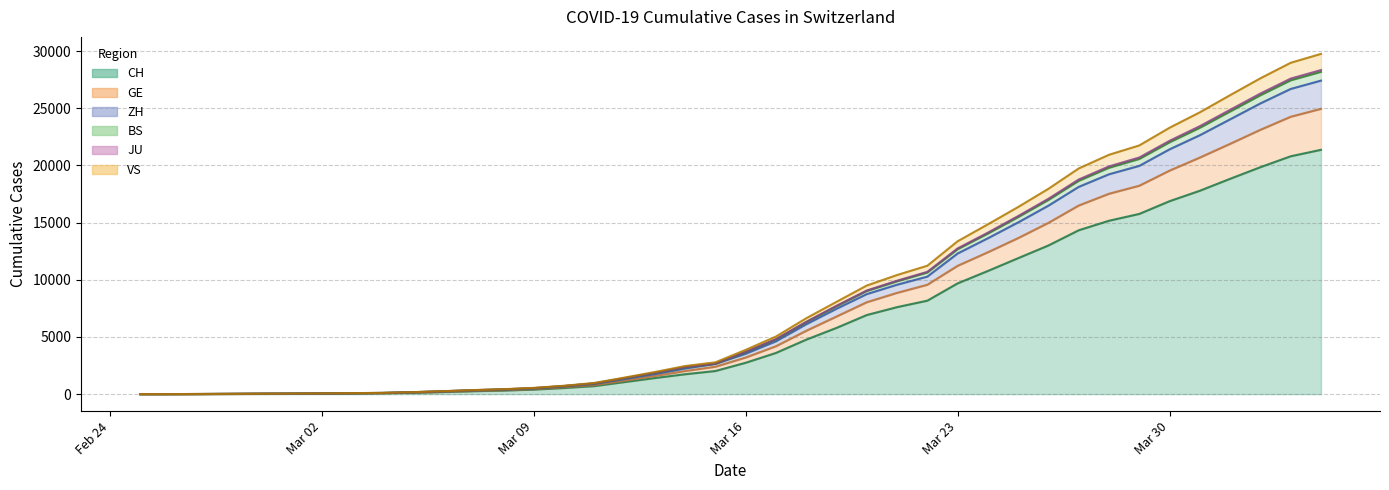

True or false: GE has more than 2 points higher than both neighbors.

False